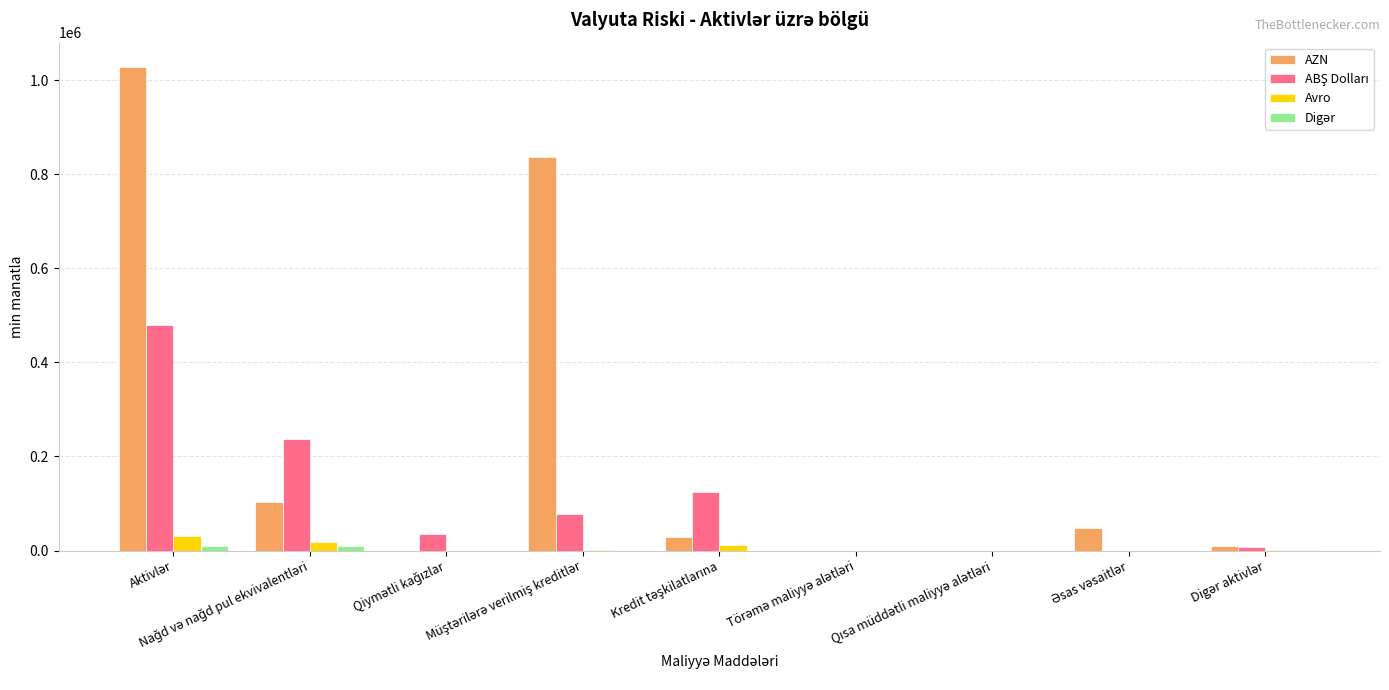

Which series has the largest total across all categories?

AZN